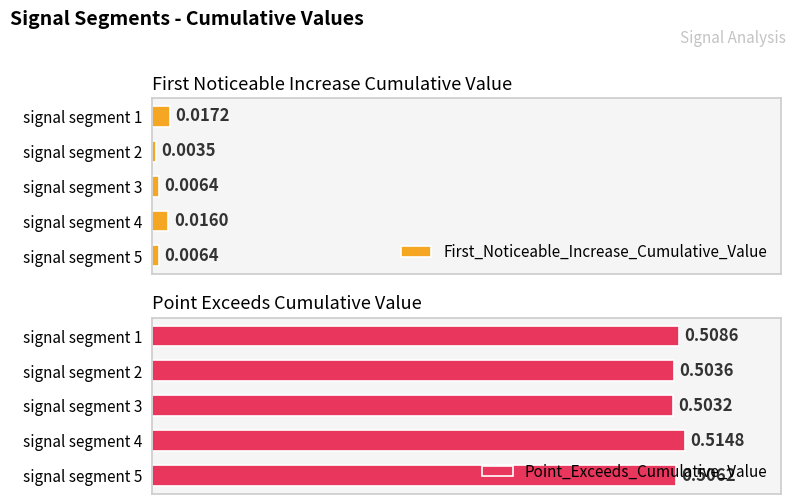

Rank the categories by Point_Exceeds_Cumulative_Value value from highest to lowest.

signal segment 4, signal segment 1, signal segment 5, signal segment 2, signal segment 3